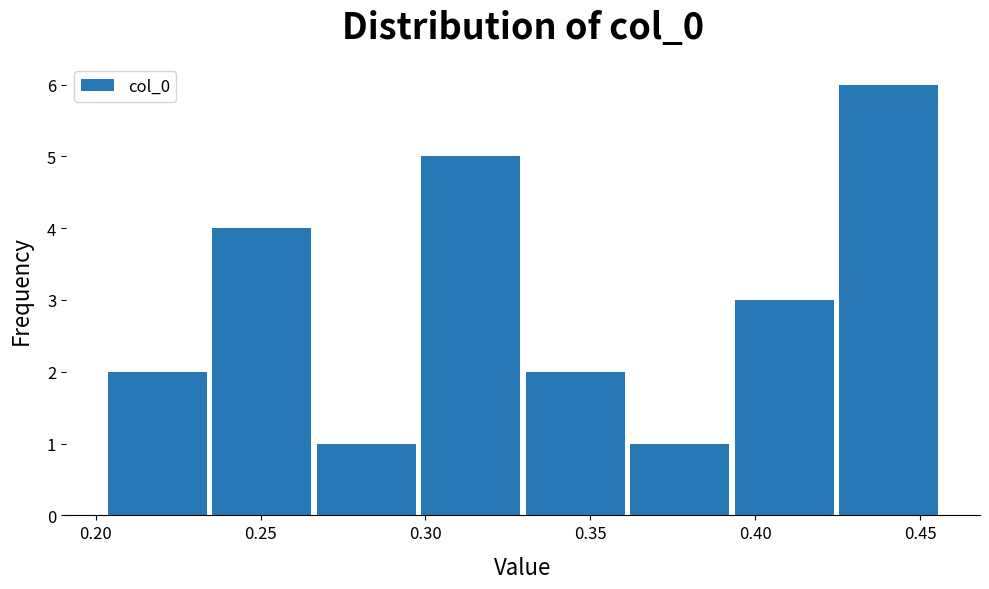

Reading left to right, list every bar in this chart as the range it spans on the x-axis followed by its height. Neither the bar edges nor the heights are printed on the chart, so give them approximately, as read against the axes.

0.205 to 0.235: 2
0.235 to 0.265: 4
0.265 to 0.300: 1
0.300 to 0.330: 5
0.330 to 0.360: 2
0.360 to 0.395: 1
0.395 to 0.425: 3
0.425 to 0.455: 6